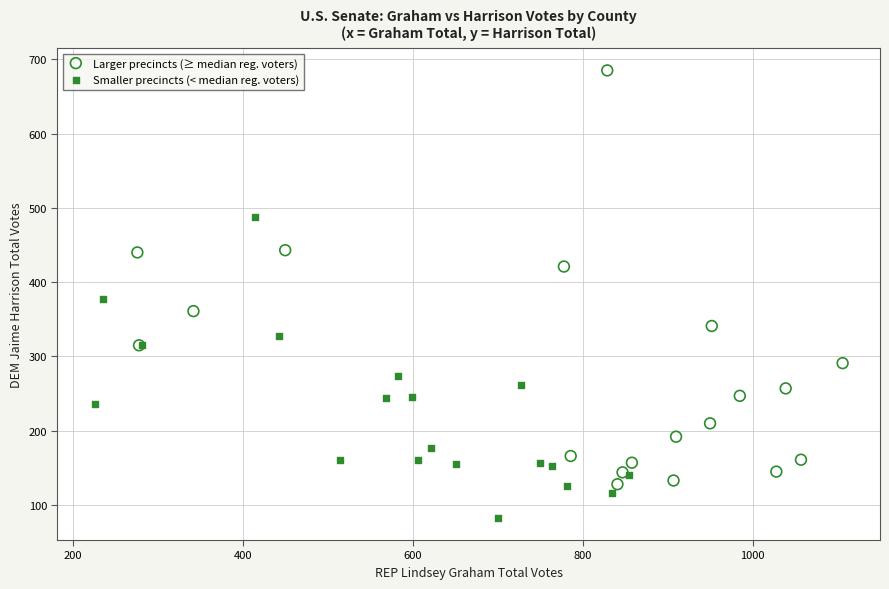

Which series reaches the minimum Y coordinate?

Smaller precincts (< median reg. voters)